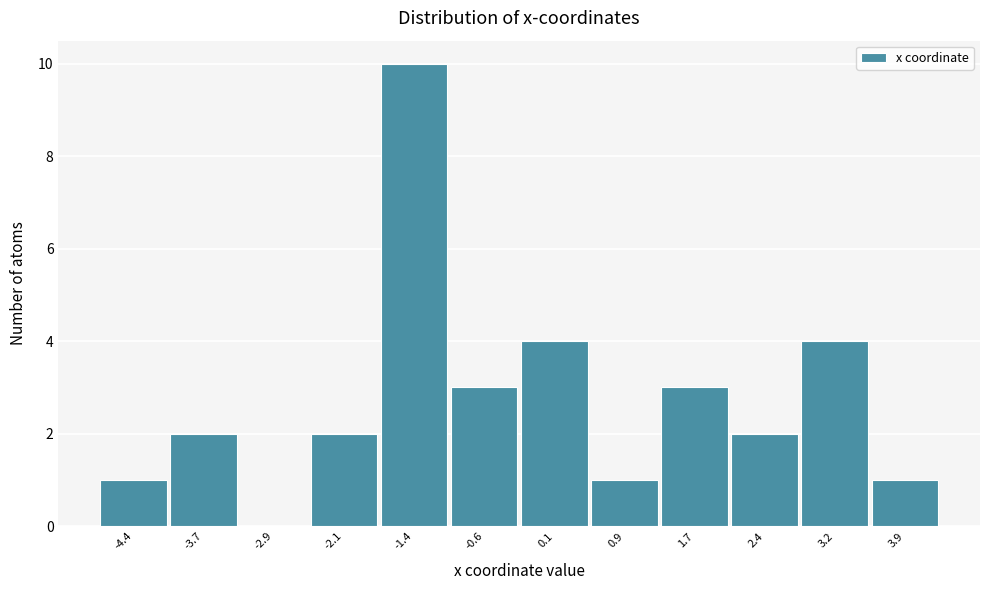

Reading left to right, list all the values displayed in this chart.

-4.4=1	-3.7=2	-2.9=0	-2.1=2	-1.4=10	-0.6=3	0.1=4	0.9=1	1.7=3	2.4=2	3.2=4	3.9=1